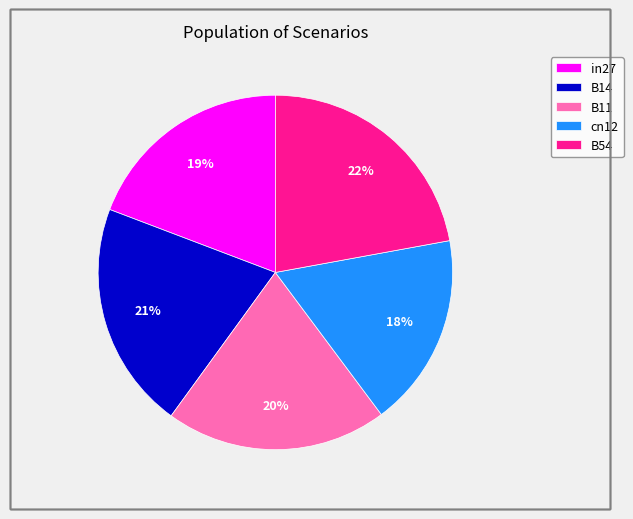

Is the sum of cn12 and B11 greater than half?

No